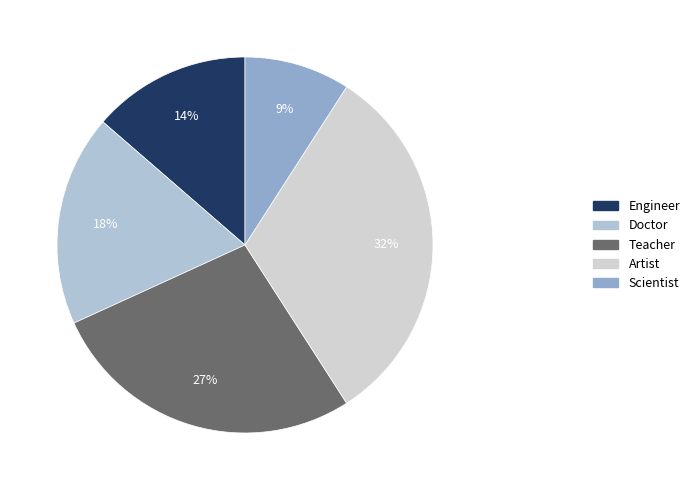

How many segments does this pie chart have?

5